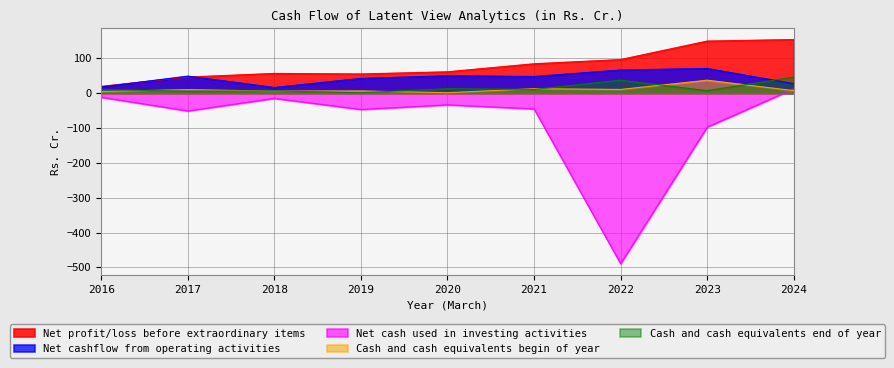

Does the chart have visible grid lines?

Yes